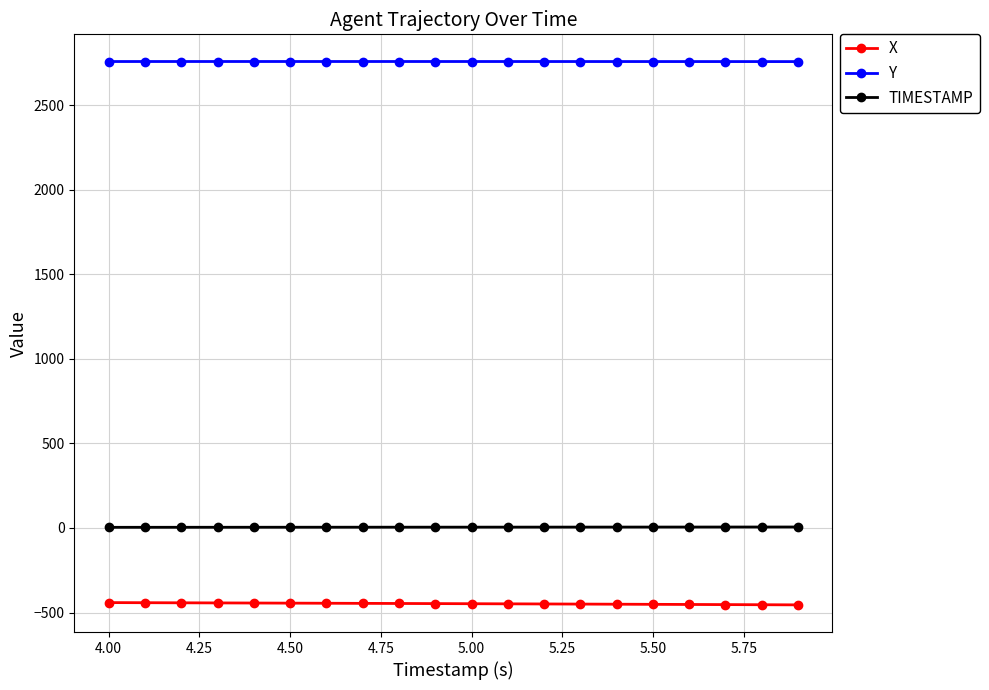

What is the value of the X point at the 15th from the left?

-450.6